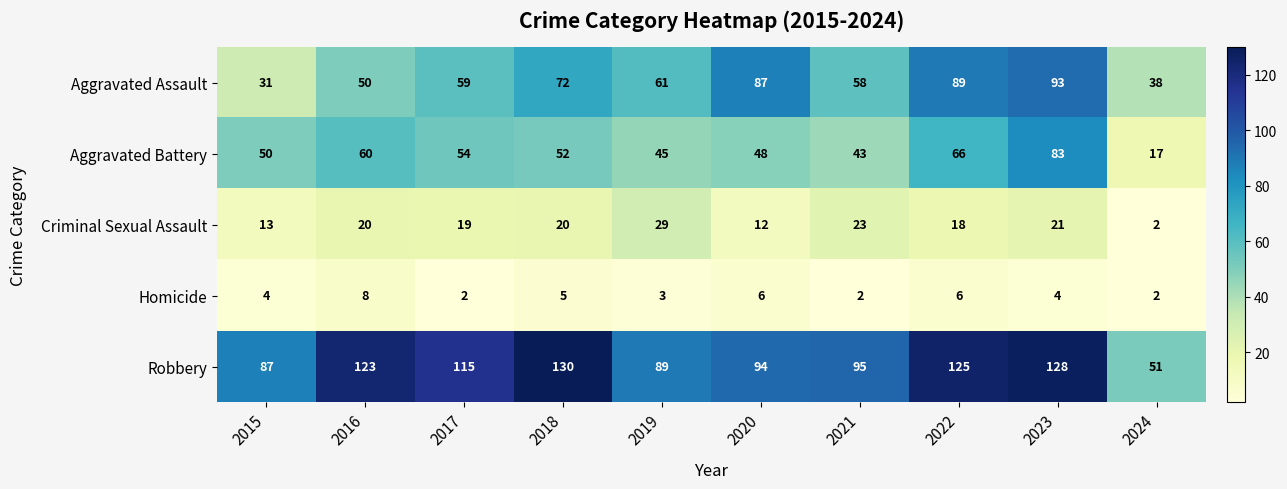

Which series changed the most between 2020 and 2022?

Robbery